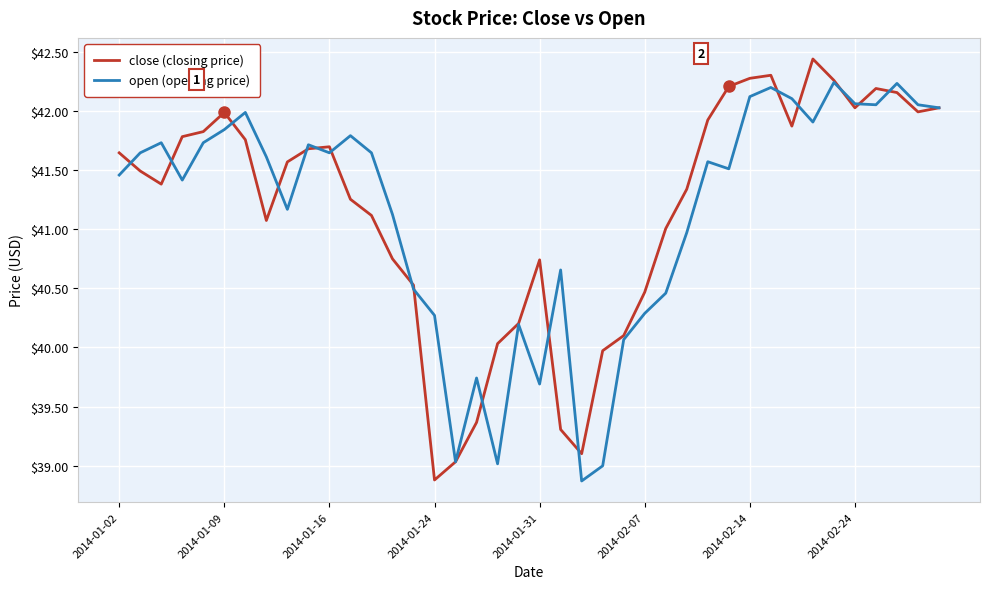

What is the highest value of the close (closing price) series?

42.4